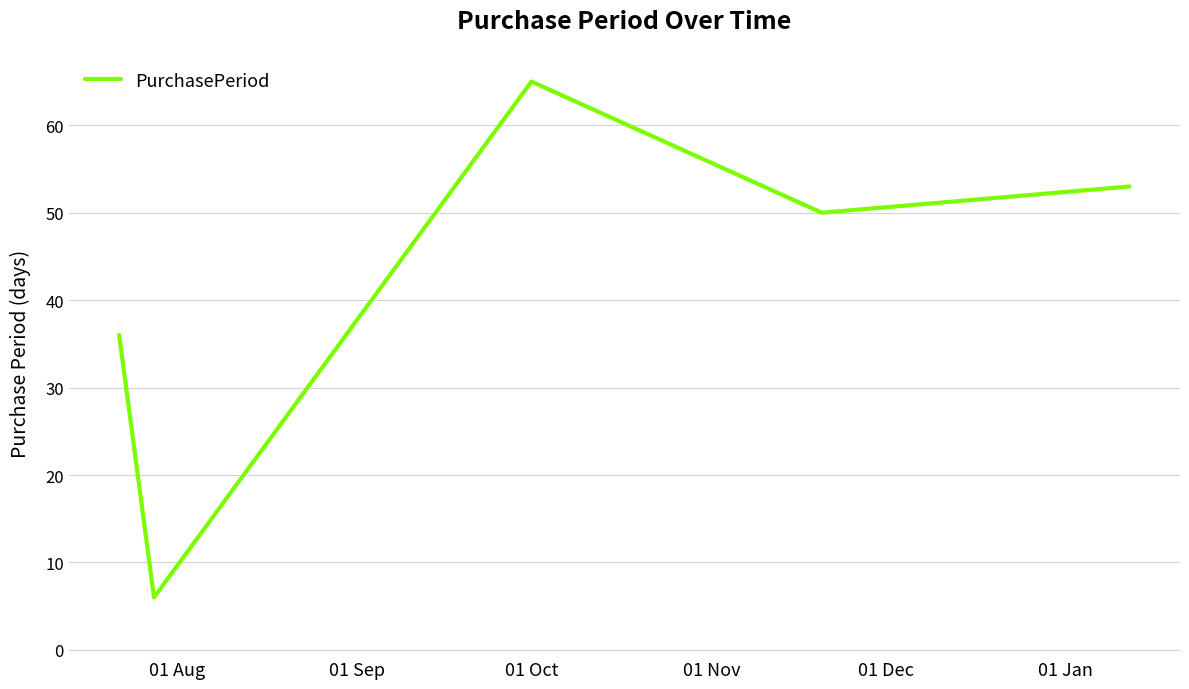

How many interior local valleys (lower than both neighbors) does the data have?

2